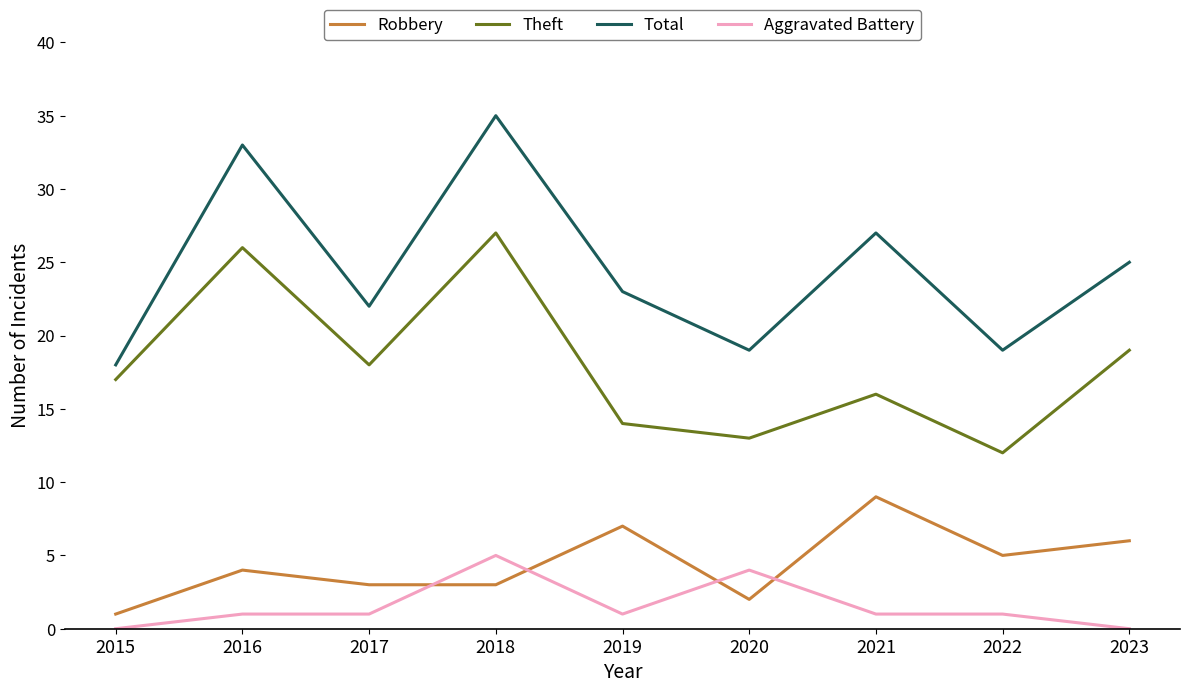

At which category is the sum across all series the highest?

2018